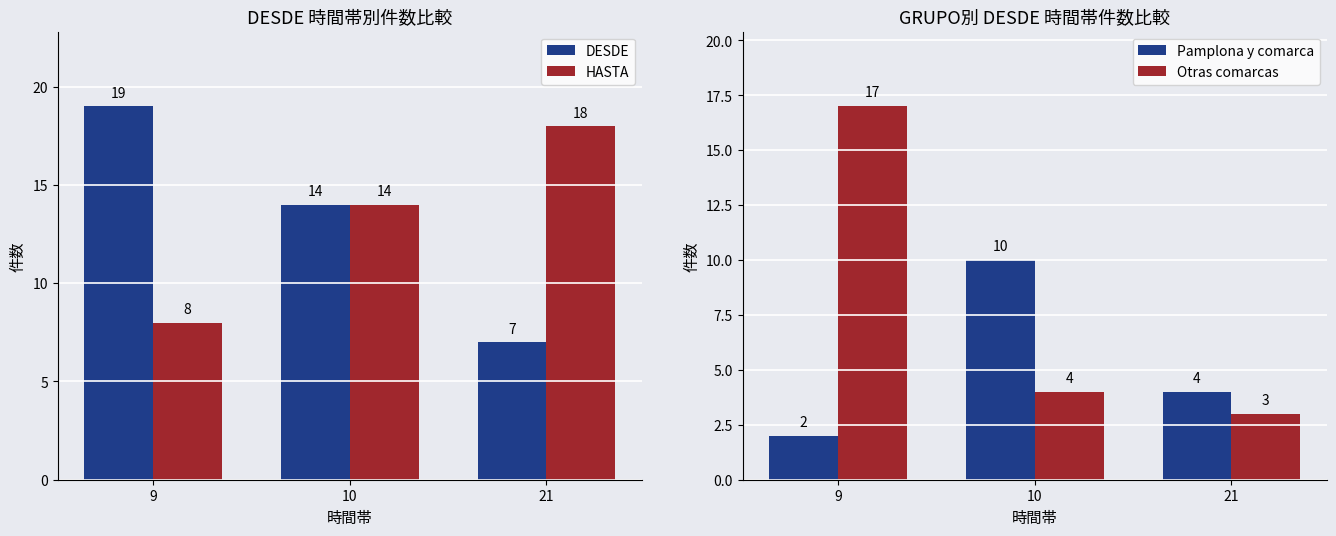

Which has a higher value, 10 or 21?

10